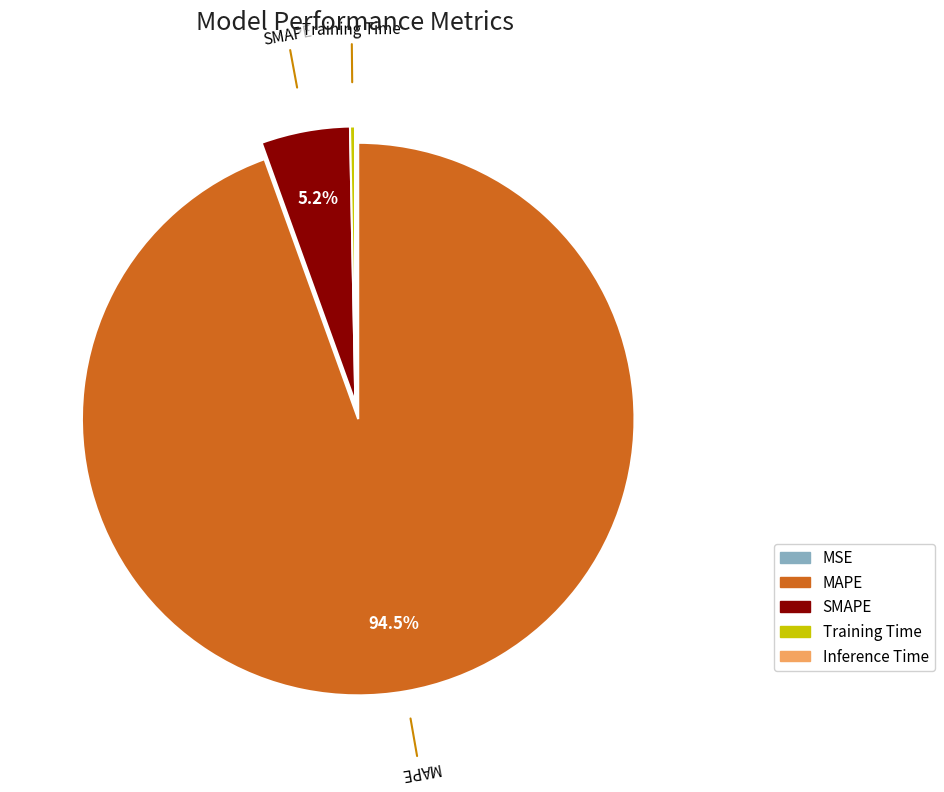

Approximately how many times larger is the value at MAPE compared to SMAPE?

18.2